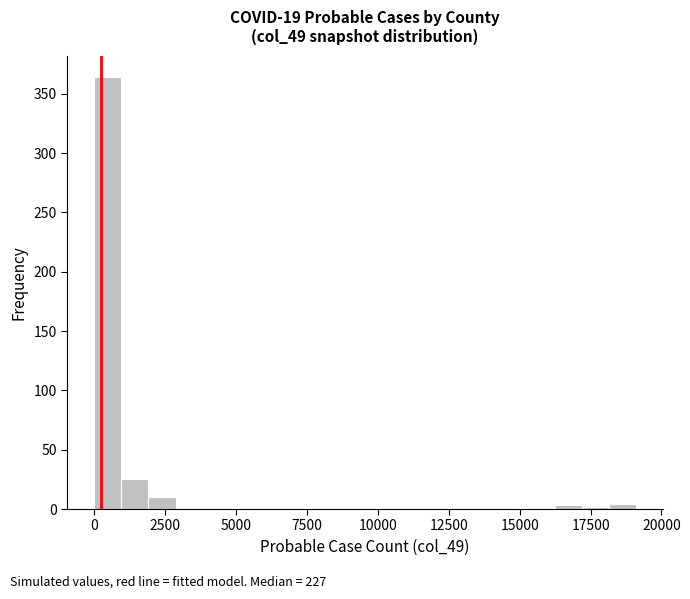

Read against the x-axis, roughly where is the centre of the tallest bar?

500